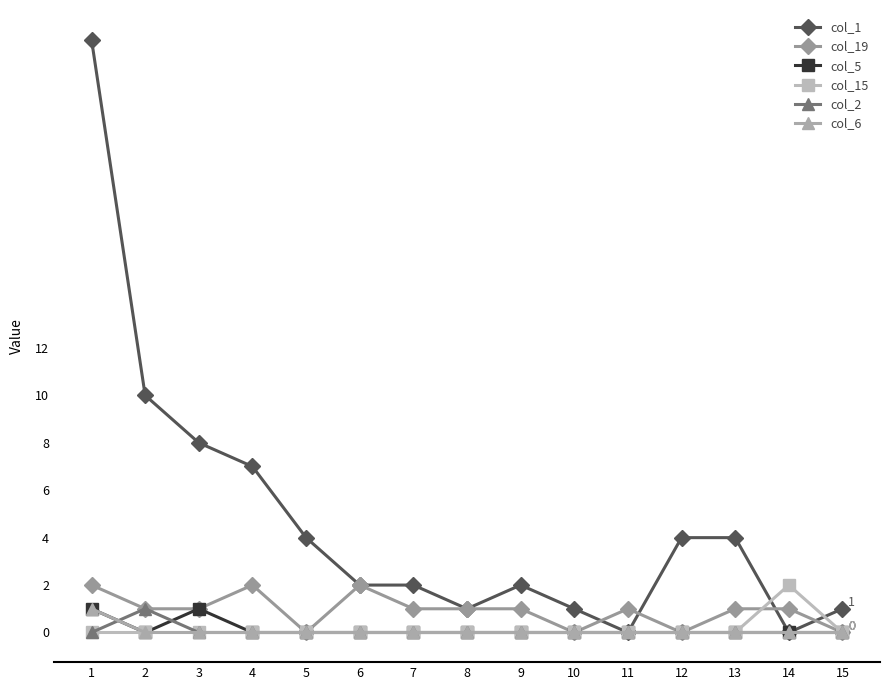

What is the difference between the second highest and minimum values in the col_19 series?

2